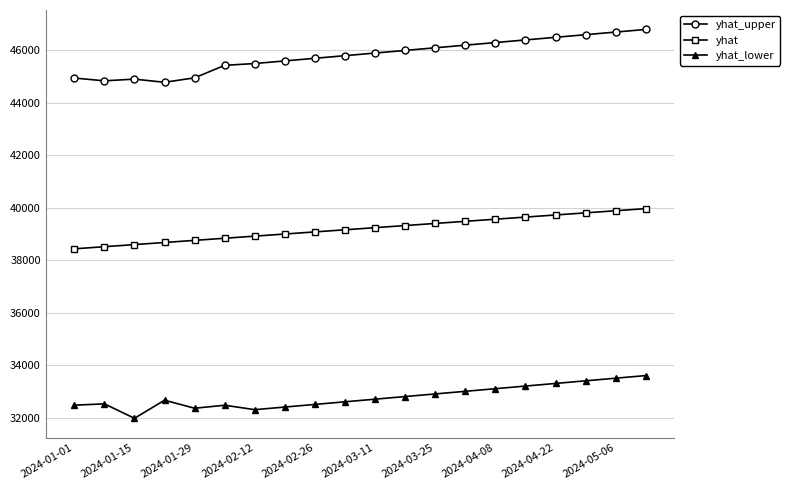

What is the average value of the yhat series?

39200.2